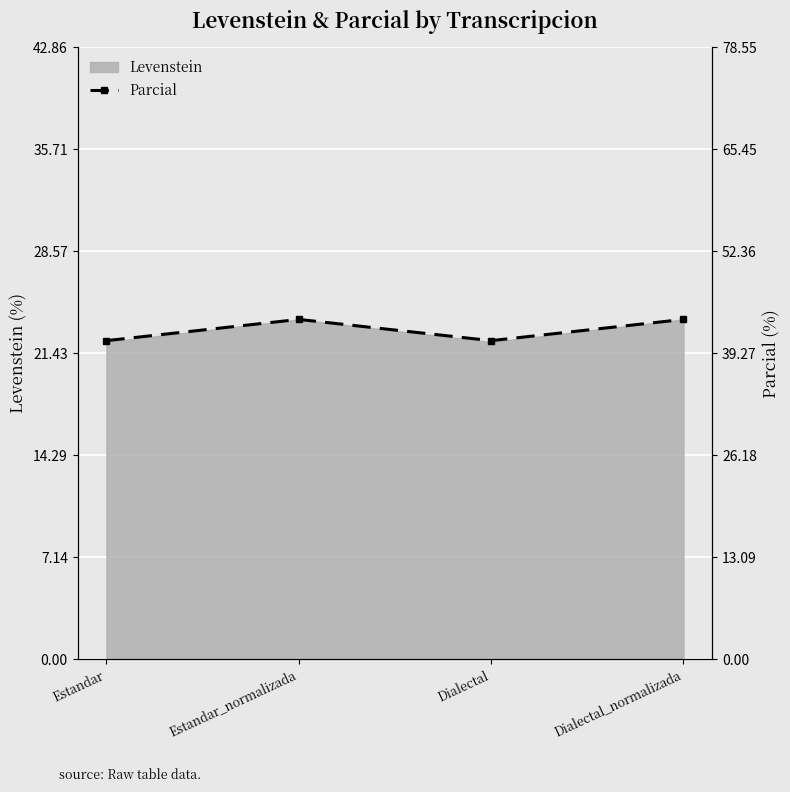

True or false: Levenstein has more than 0 points higher than both neighbors.

True